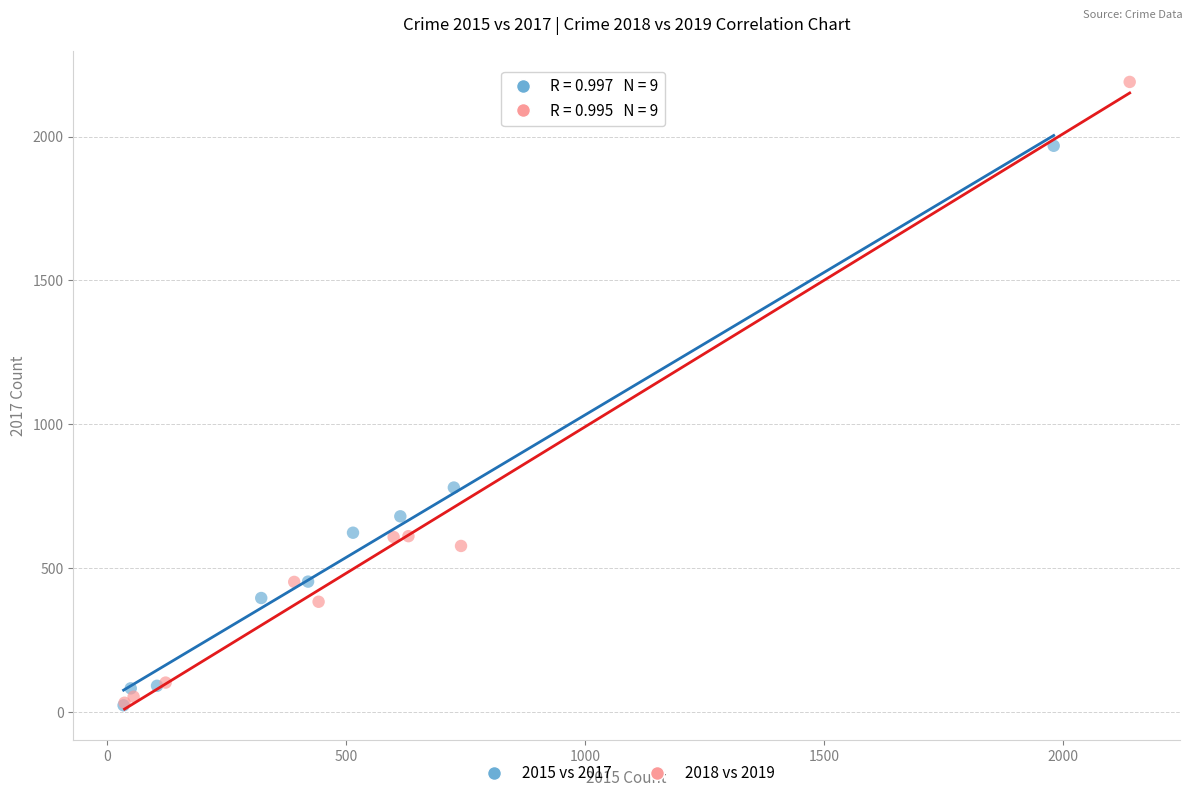

Which series has the largest Y range (max minus min)?

2018 vs 2019